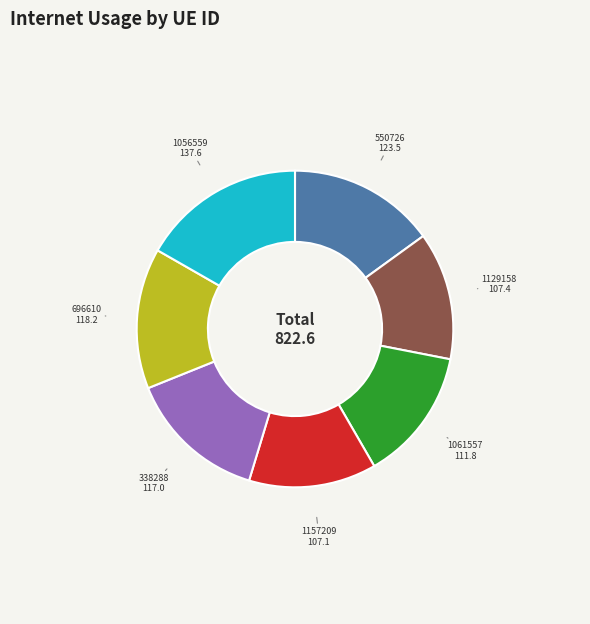

Approximately how many times larger is the value at 1056559 compared to 696610?

1.2